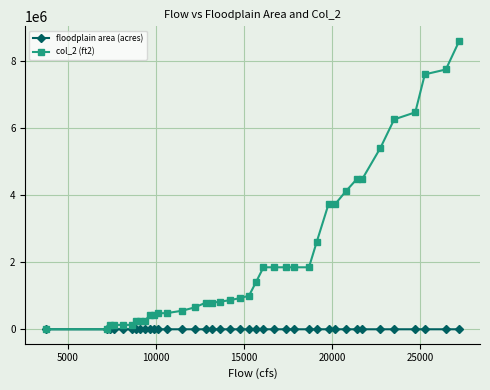

How many values in the col_2 (ft2) series exceed 931846?

20